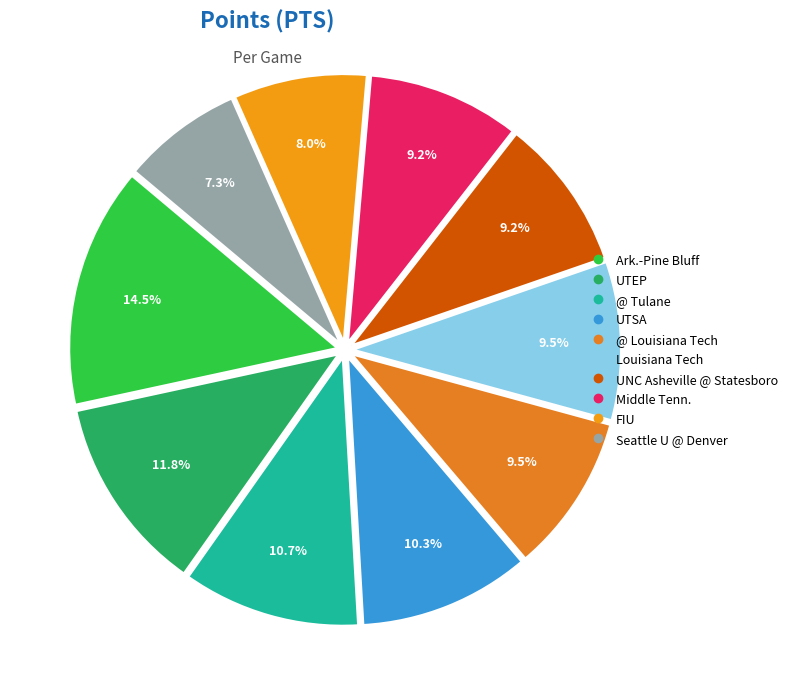

Count the number of slices in the pie.

10